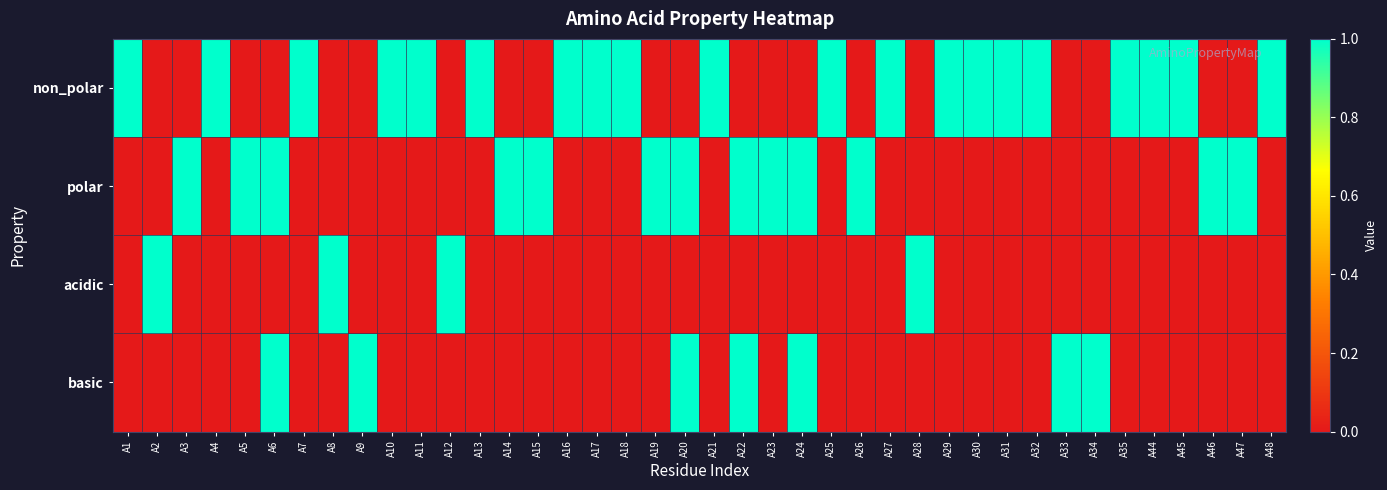

At how many categories does at least one series exceed 0?

40